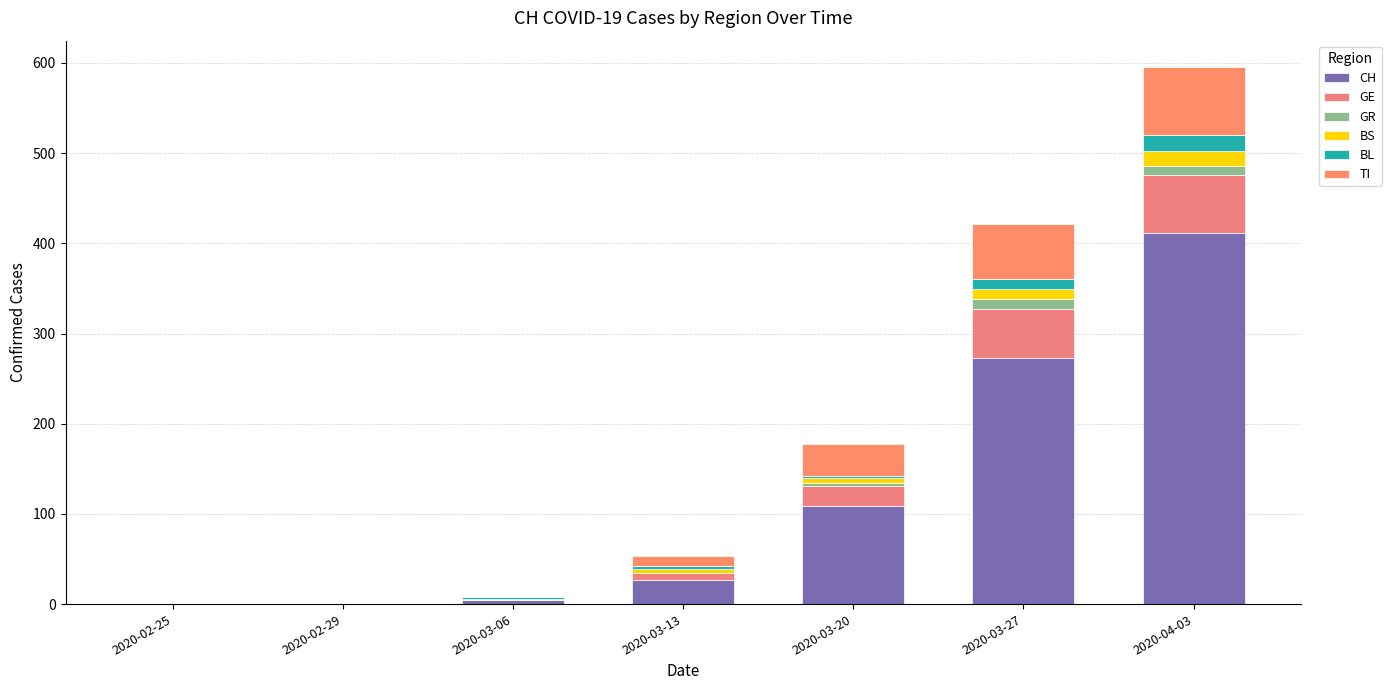

How many categories are shown in the chart?

7